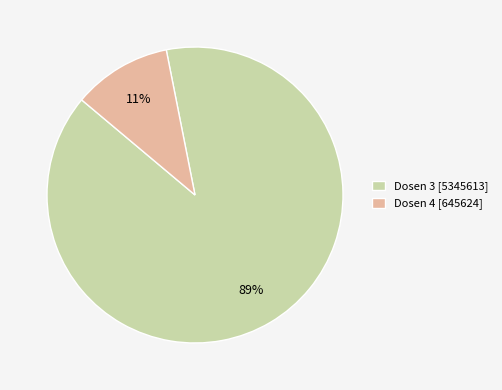

True or false: Dosen 4 accounts for 20% of the total.

False